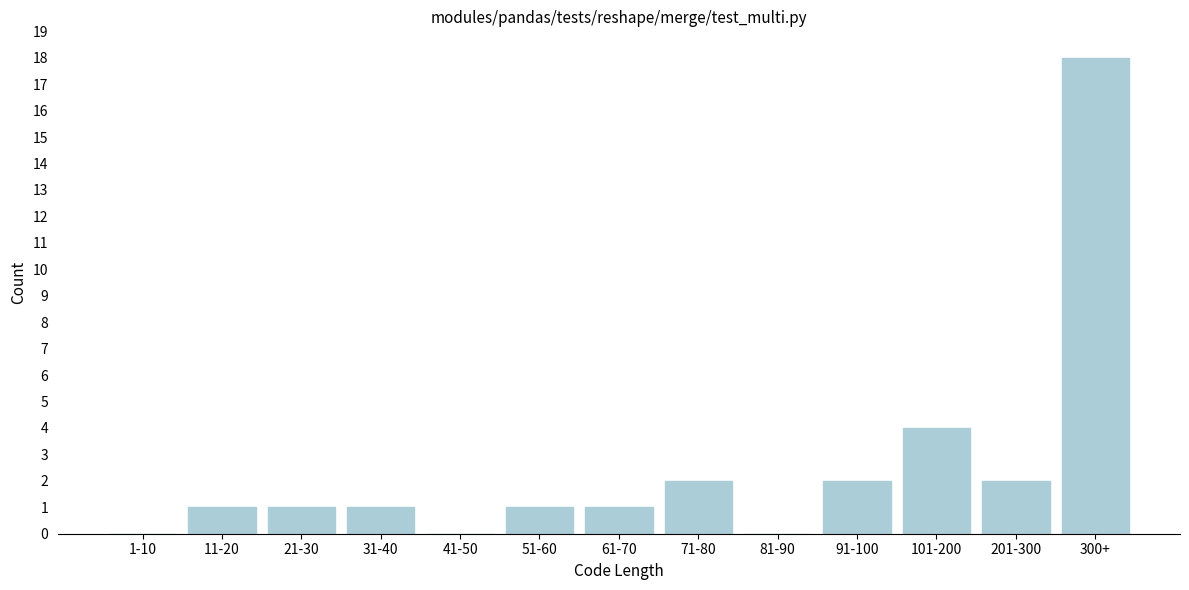

Reading left to right, transcribe all the data shown in this chart.

1-10=0	11-20=1	21-30=1	31-40=1	41-50=0	51-60=1	61-70=1	71-80=2	81-90=0	91-100=2	101-200=4	201-300=2	300+=18